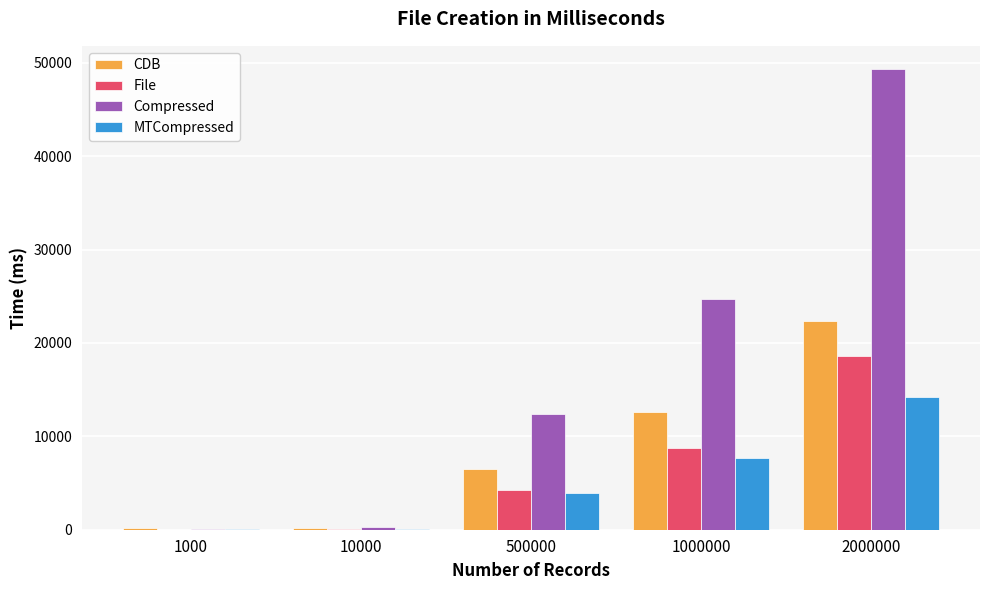

The CDB series shows 194 at 10000. True or false?

True